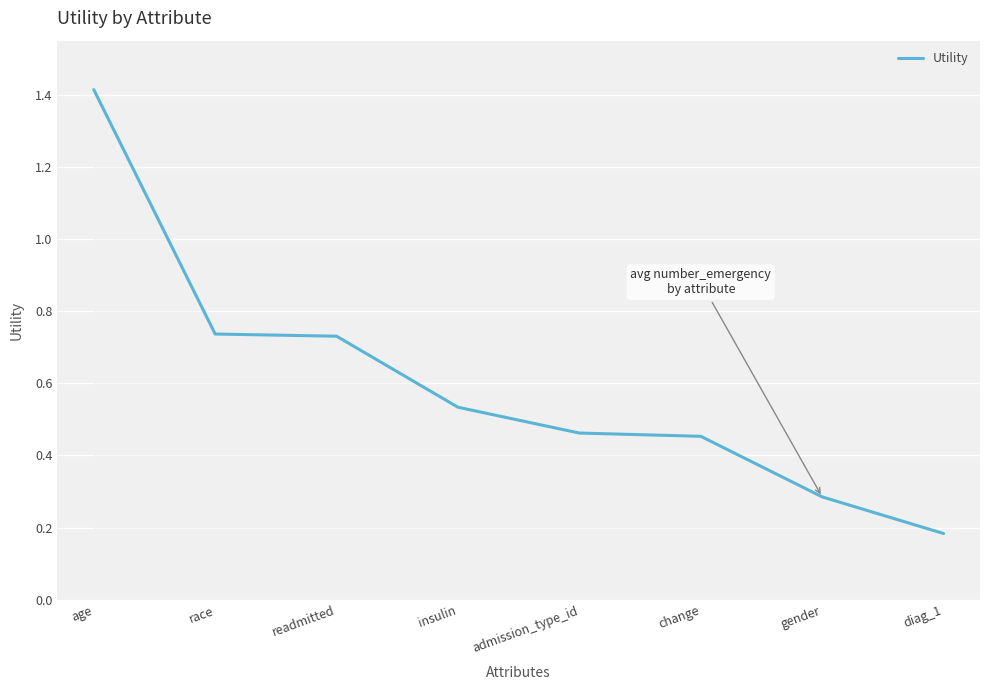

What is the sum of the values at race and readmitted?

1.5